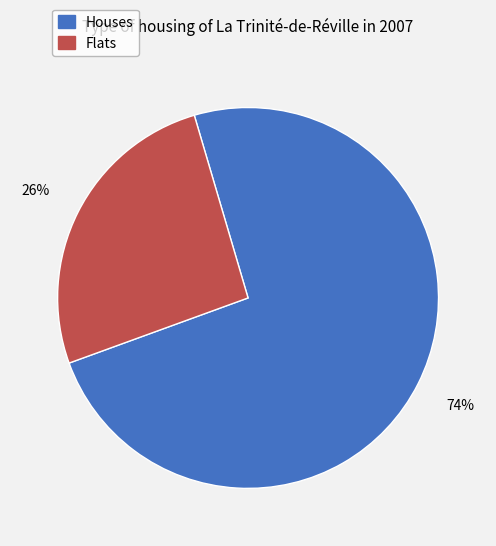

Combined, do Houses and Flats account for over 50%?

Yes